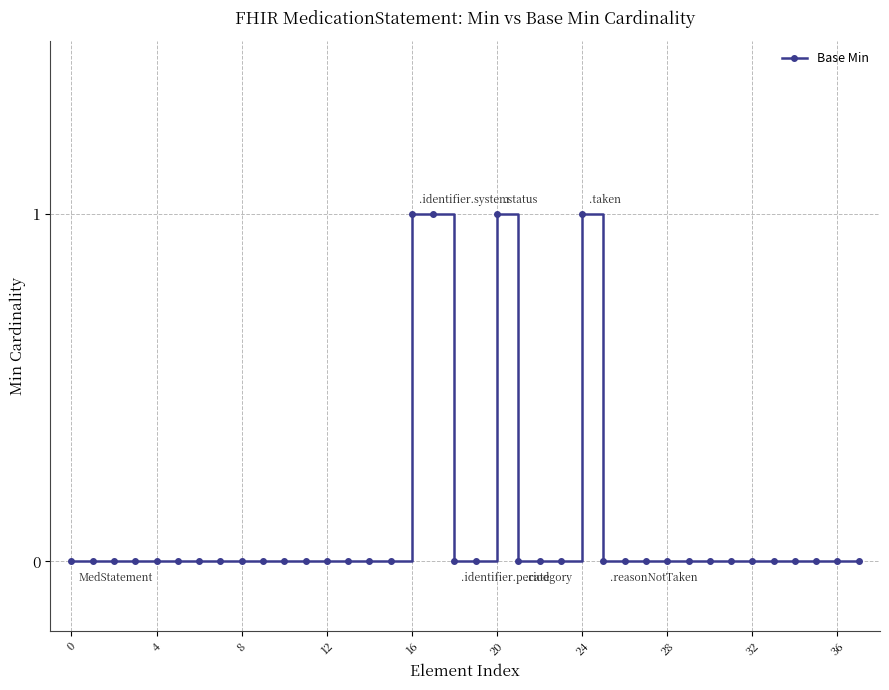

True or false: the data has more than 1 interior local peaks.

True